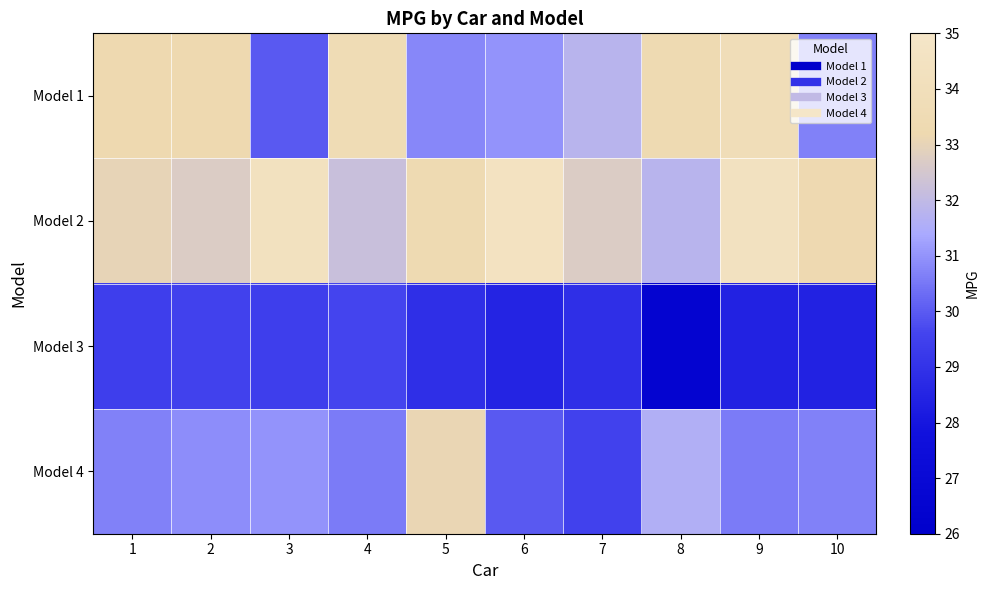

Between 8 and 10, which series saw the biggest shift?

Model 1